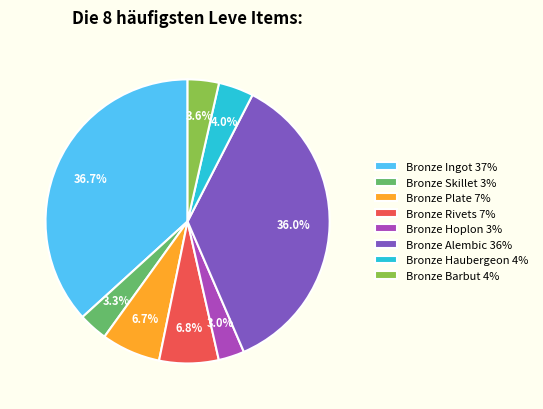

What is the ratio of the value at Bronze Haubergeon 4% to the value at Bronze Rivets 7%?

0.6